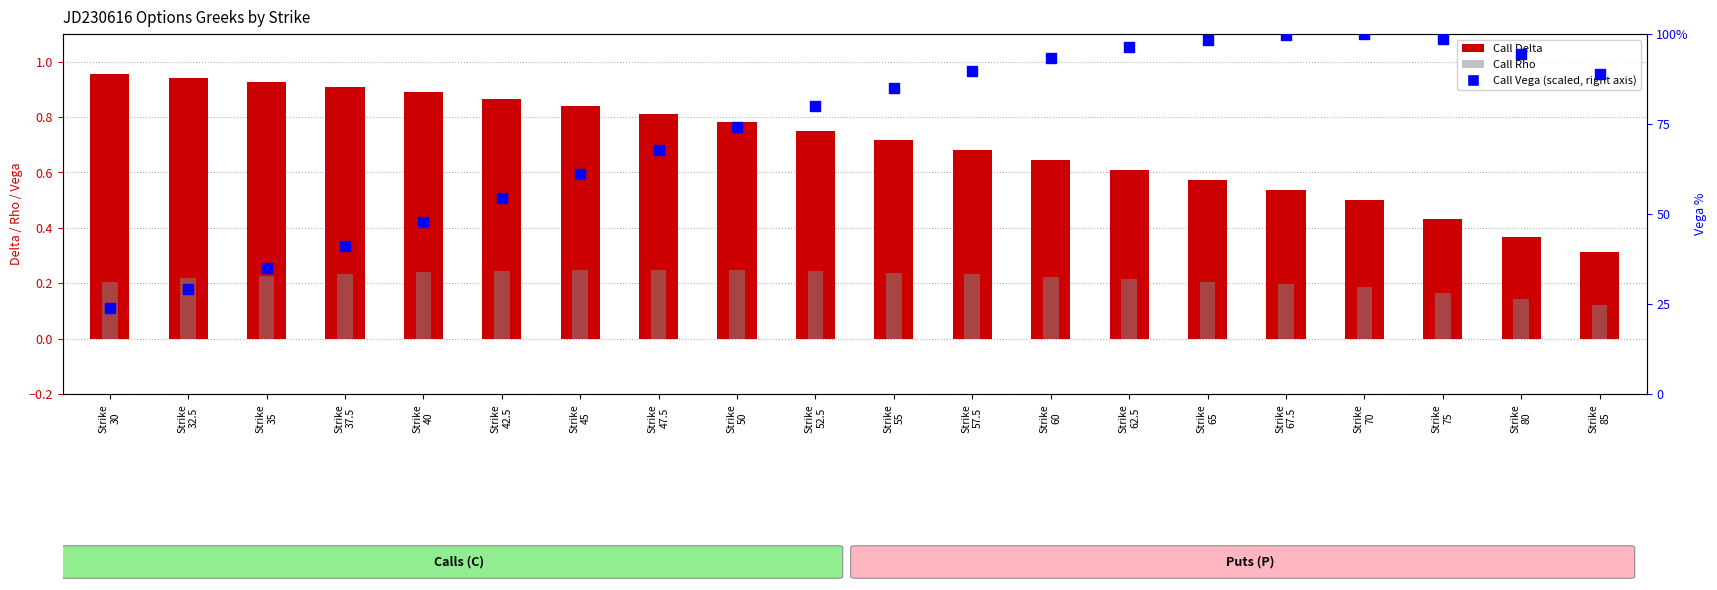

At which category is the sum across all series the highest?

Strike
70